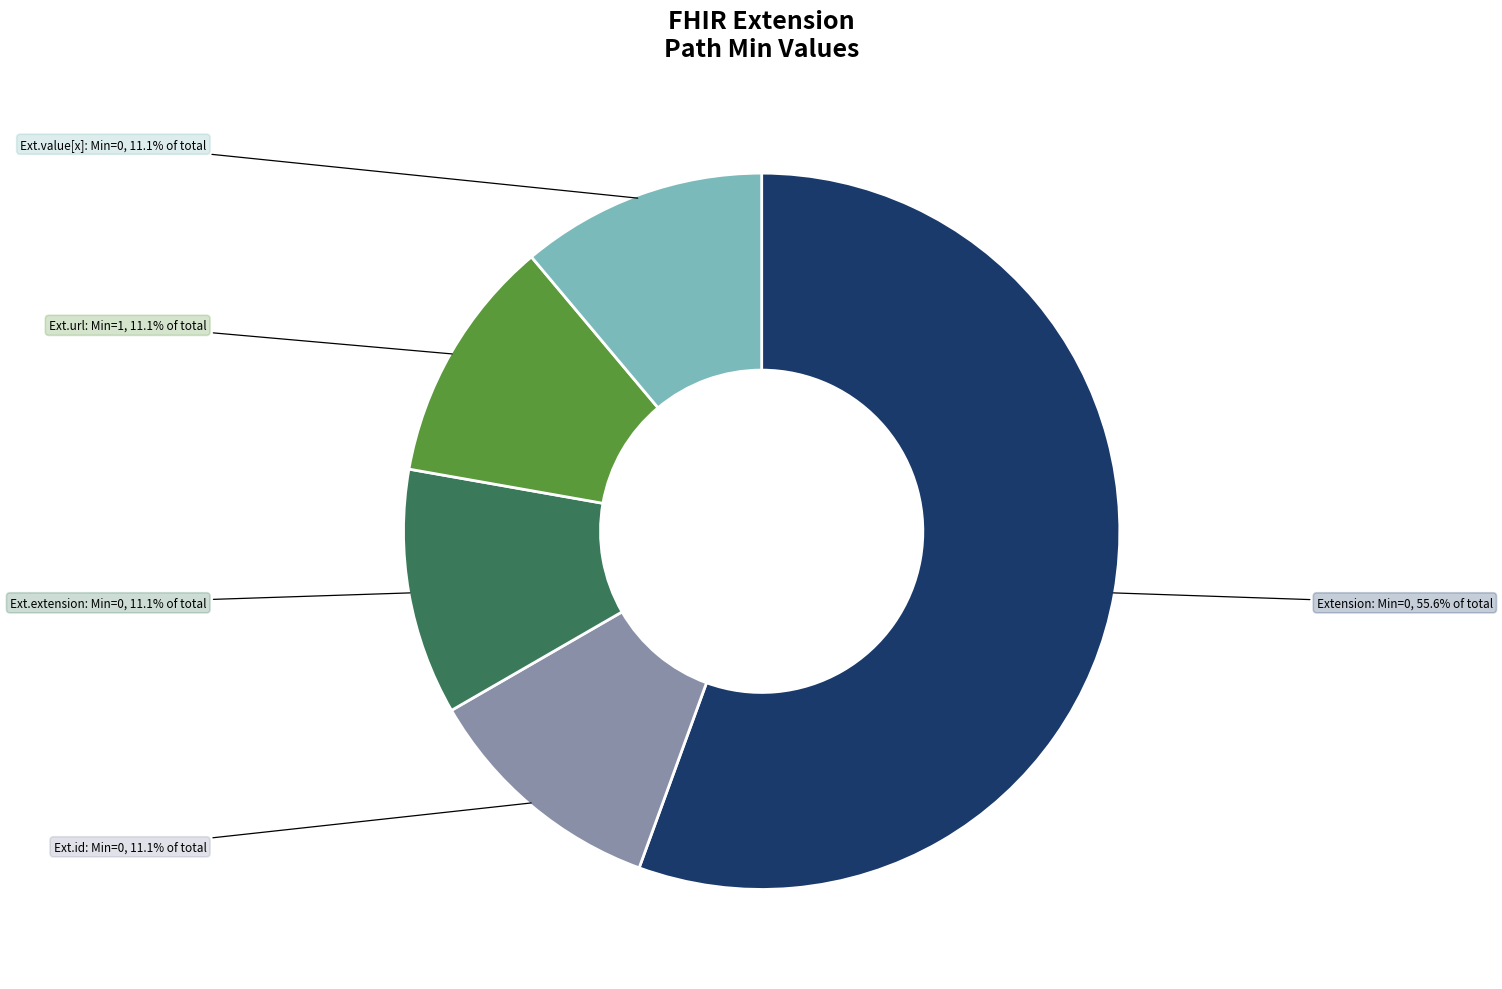

Is there any slice that represents more than half of the pie?

Yes